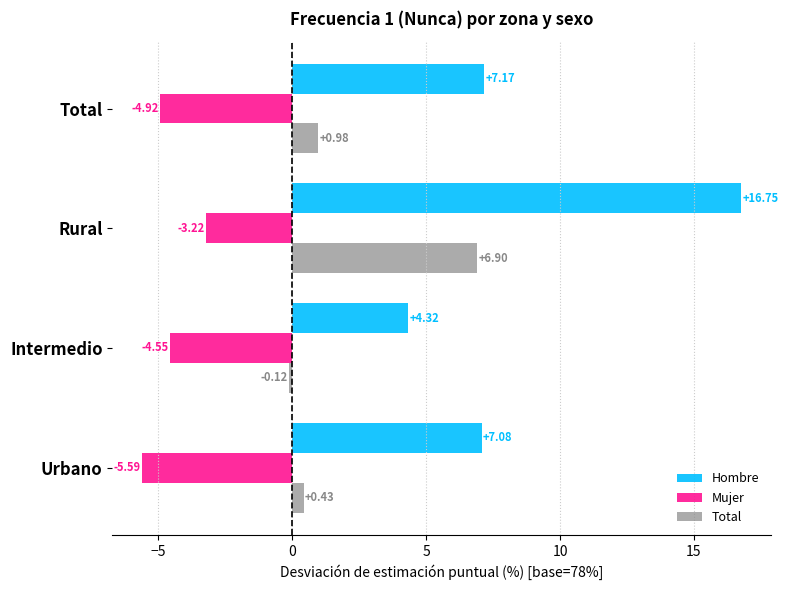

List the series in order of their peak value, lowest first.

Mujer, Total, Hombre